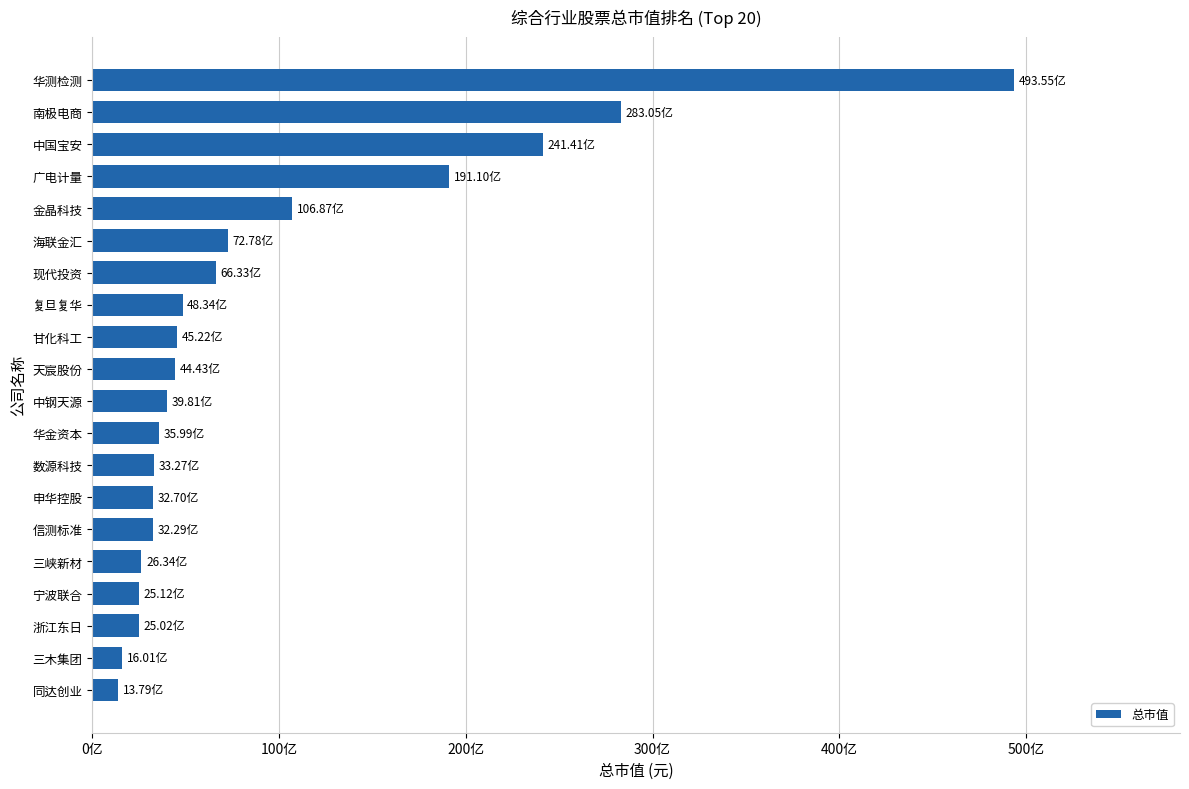

Does the chart contain any negative values?

No